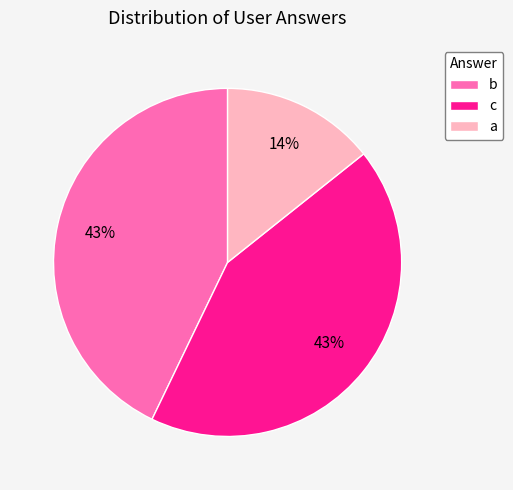

To the nearest percent, what is the difference between the a and b slice percentages?

29%